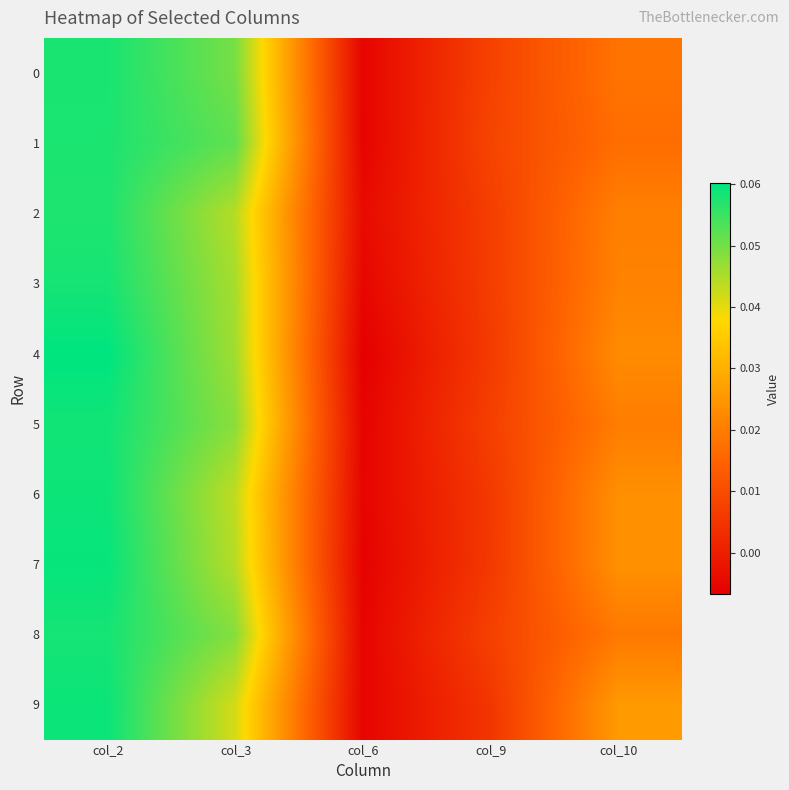

Reading left to right, what are all the values shown in this chart?

0: col_2=0.1	col_3=0.0	col_6=-0.0	col_9=0.0	col_10=0.0
1: col_2=0.1	col_3=0.1	col_6=-0.0	col_9=0.0	col_10=0.0
2: col_2=0.1	col_3=0.0	col_6=-0.0	col_9=0.0	col_10=0.0
3: col_2=0.1	col_3=0.0	col_6=-0.0	col_9=0.0	col_10=0.0
4: col_2=0.1	col_3=0.0	col_6=-0.0	col_9=0.0	col_10=0.0
5: col_2=0.1	col_3=0.0	col_6=-0.0	col_9=0.0	col_10=0.0
6: col_2=0.1	col_3=0.0	col_6=-0.0	col_9=0.0	col_10=0.0
7: col_2=0.1	col_3=0.0	col_6=-0.0	col_9=0.0	col_10=0.0
8: col_2=0.1	col_3=0.0	col_6=-0.0	col_9=0.0	col_10=0.0
9: col_2=0.1	col_3=0.0	col_6=-0.0	col_9=0.0	col_10=0.0